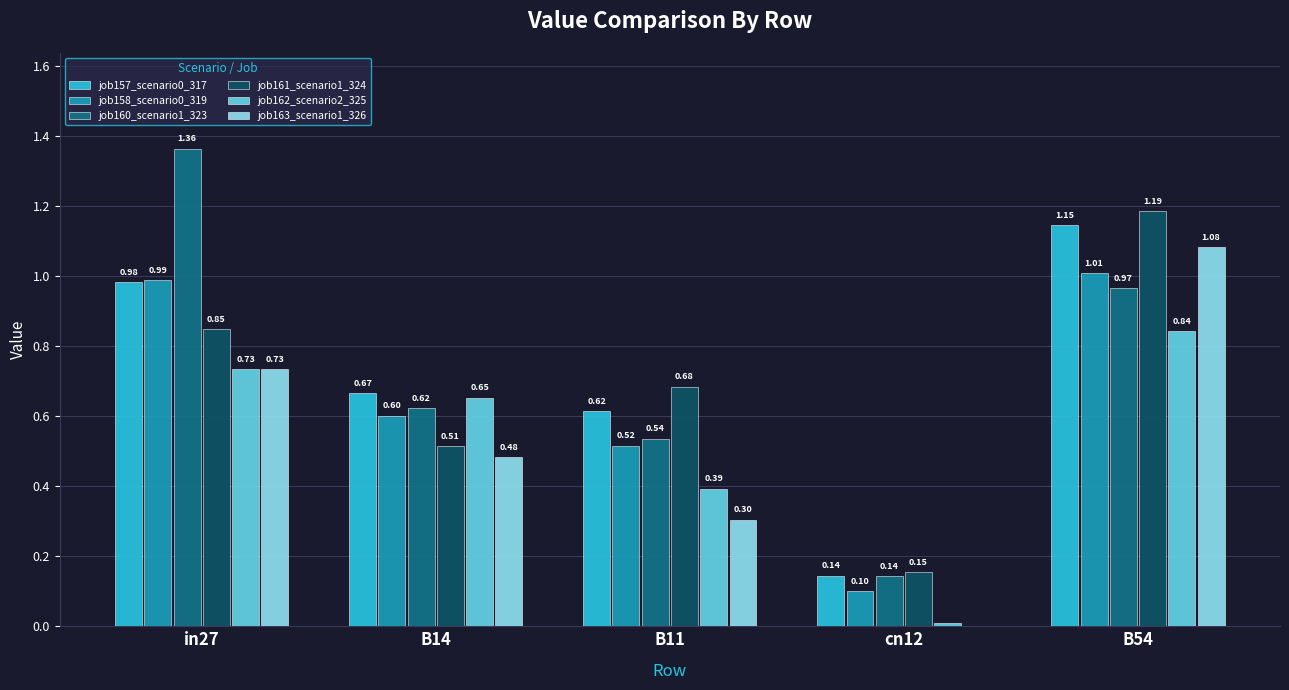

Is the value of job161_scenario1_324 at B11 greater than the value of job162_scenario2_325 at in27?

No